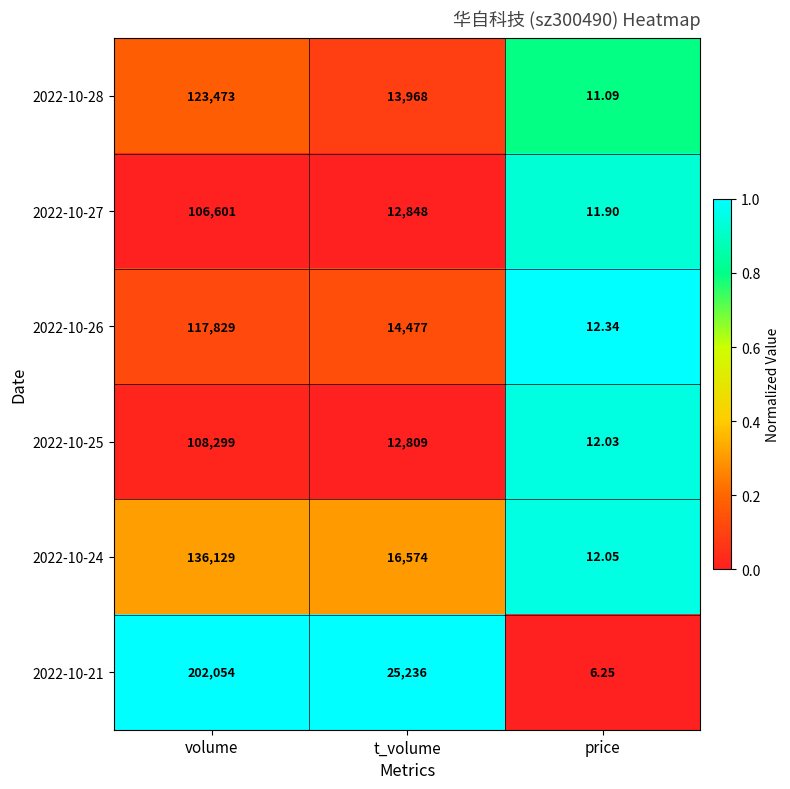

At which category is the sum across all series the highest?

volume